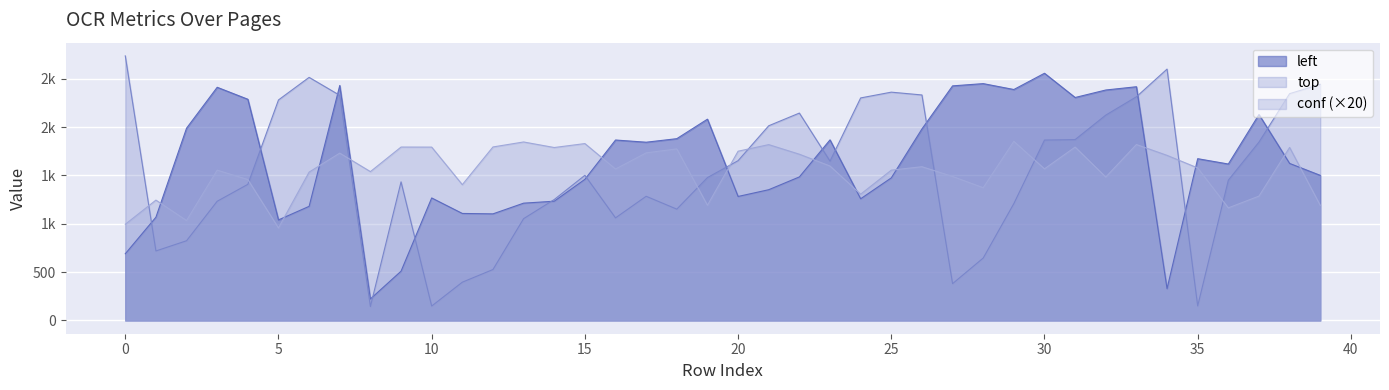

Does the chart display data point markers on the line(s)?

No